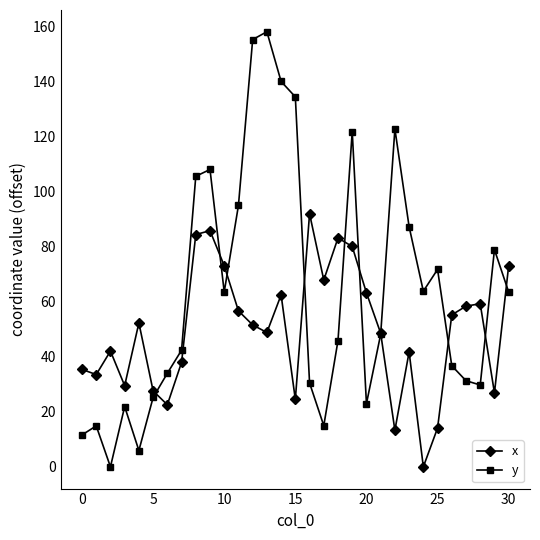

Count the number of categories in the chart.

31